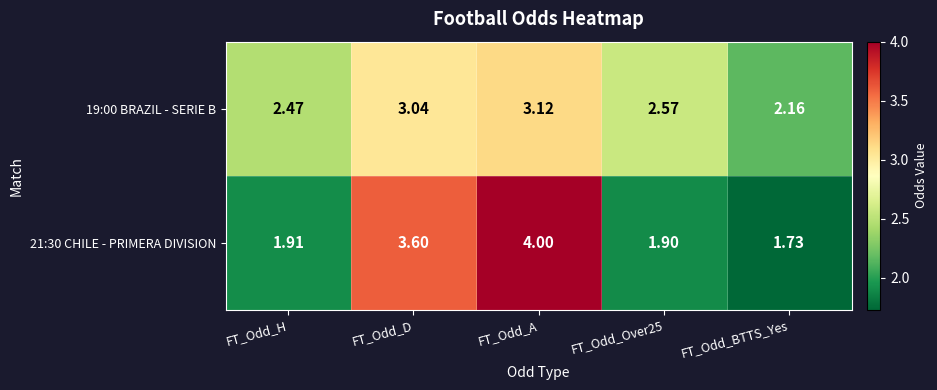

Which category has the highest value across all series?

FT_Odd_A